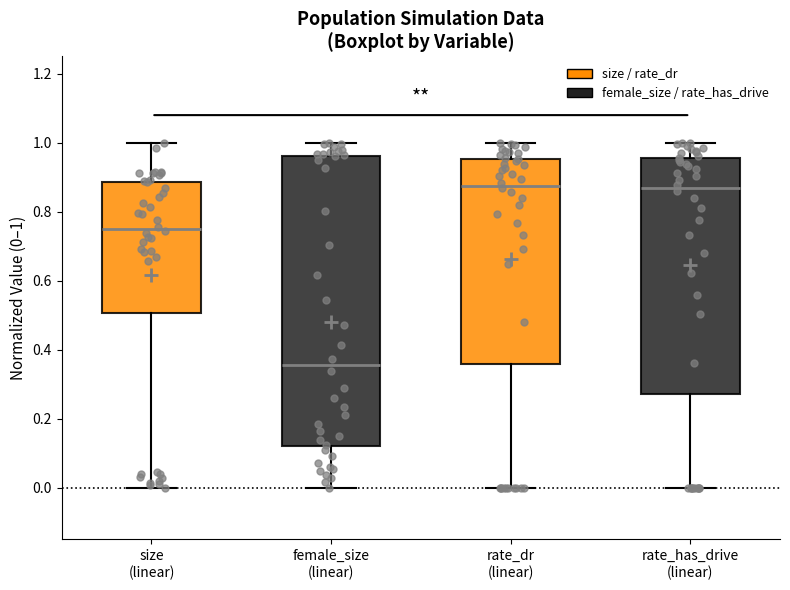

Where does the median line of the box for rate_has_drive (linear) sit on the y-axis? The values are not printed on the chart, so give them approximately, as read against the axis.

0.86